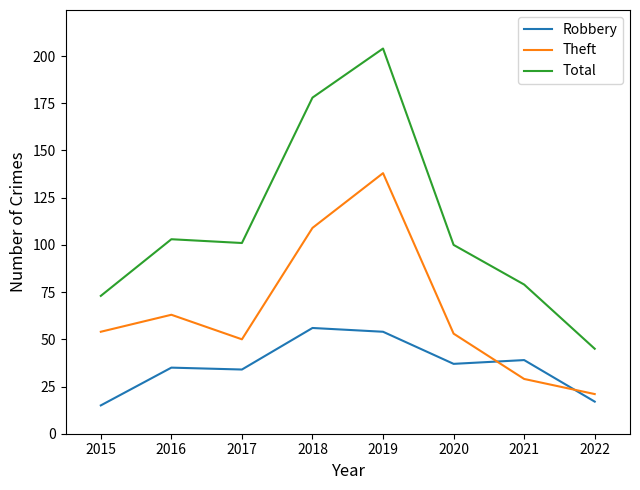

How many lines are shown in the chart?

3